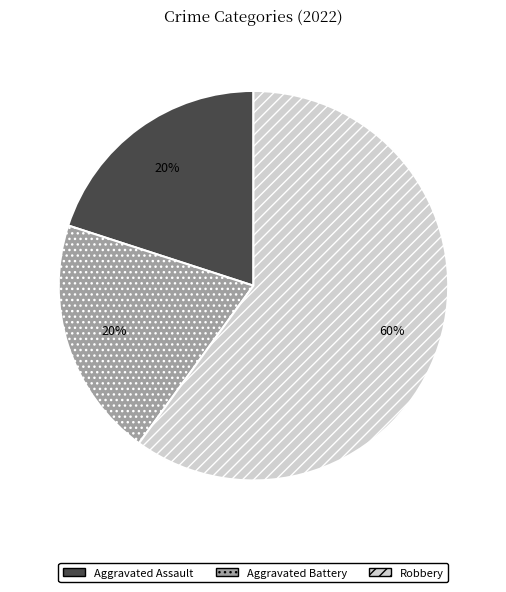

Is it true that Aggravated Battery is 20% of the pie?

True